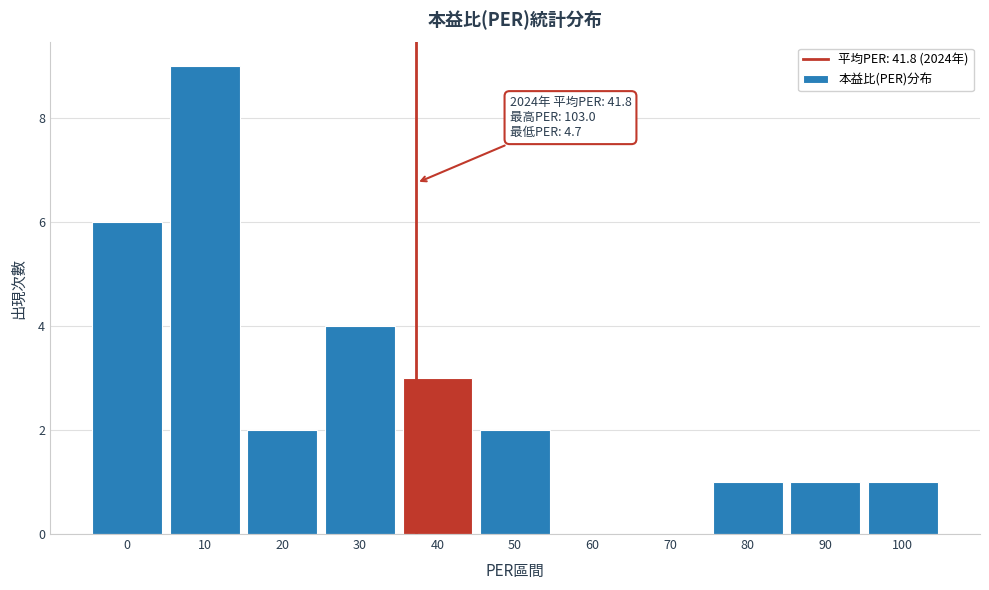

Reading left to right, extract all data points from this chart.

0=6	10=9	20=2	30=4	40=3	50=2	60=0	70=0	80=1	90=1	100=1